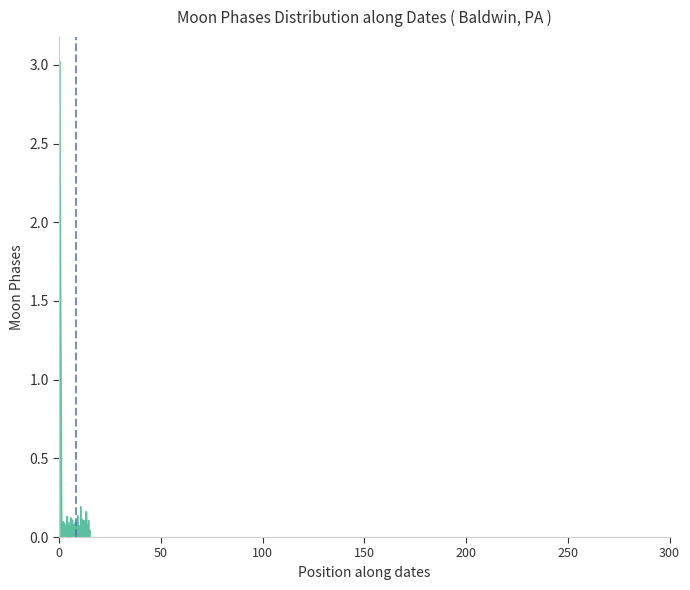

What is the maximum value shown in the chart?

3.0